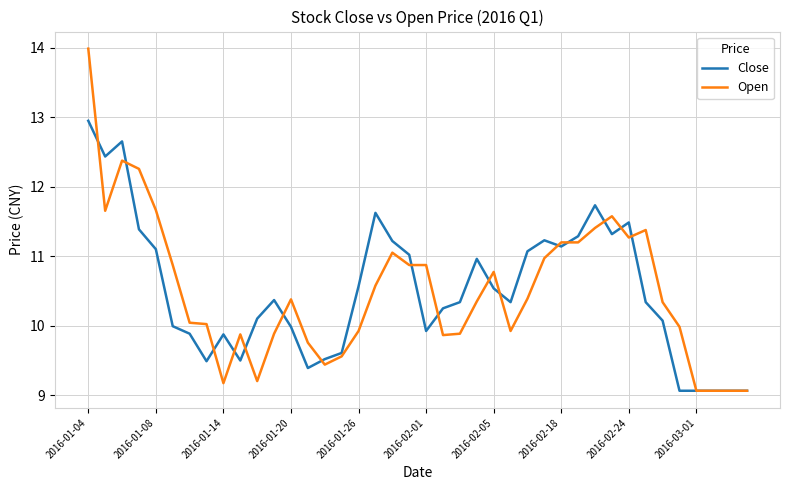

Which series has the largest range (max minus min)?

Open